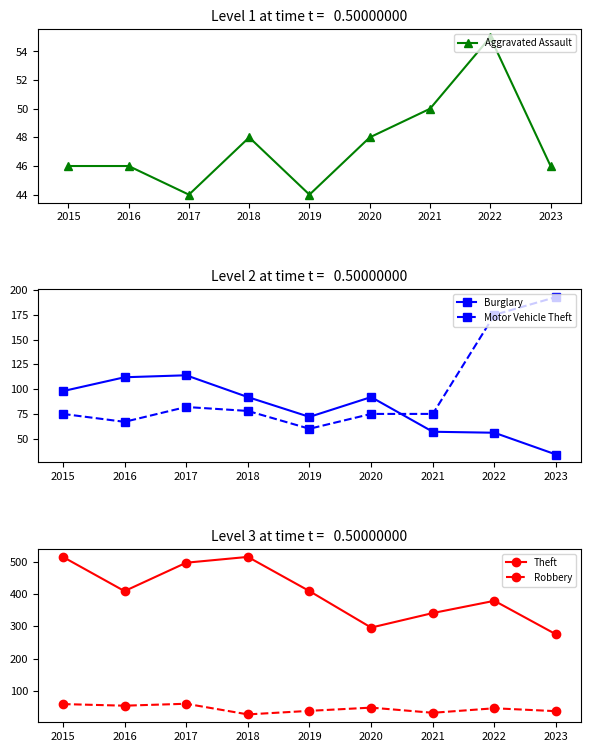

What is the highest value of the Robbery series?

60